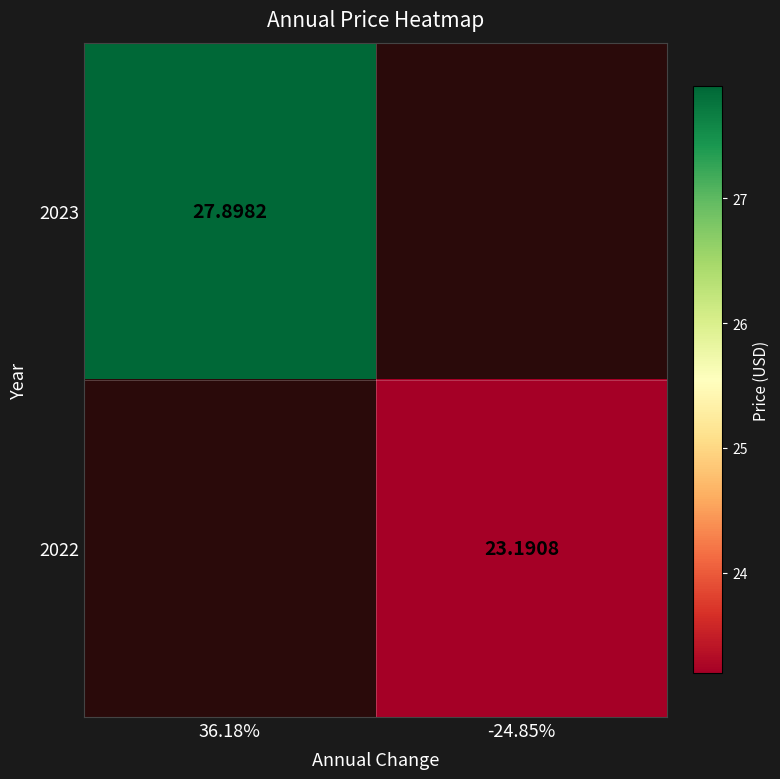

List the series in order of their overall mean, lowest first.

2023, 2022